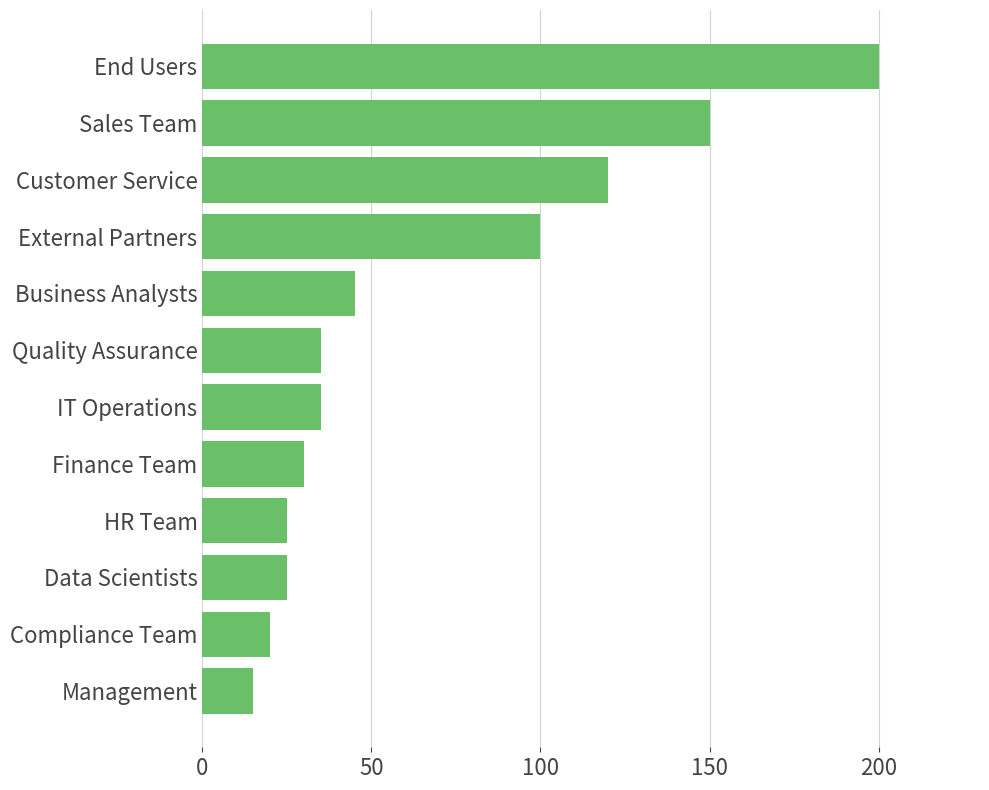

Between Customer Service and External Partners, which is larger?

Customer Service